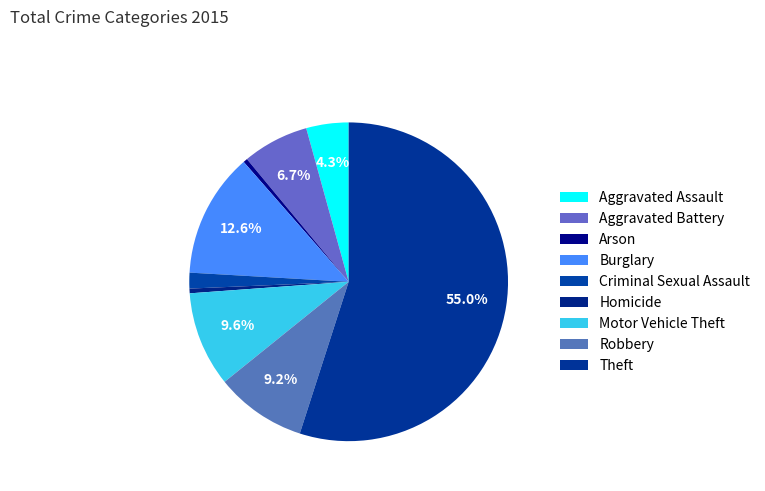

Count the number of slices in the pie.

9